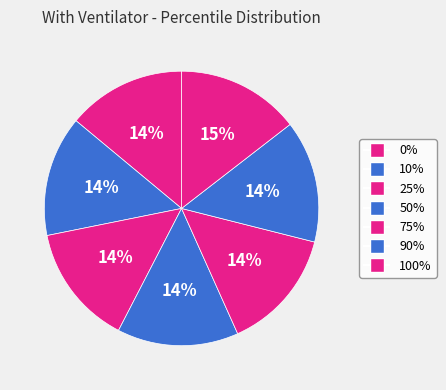

To the nearest percent, what percentage of the pie is 75%?

14%